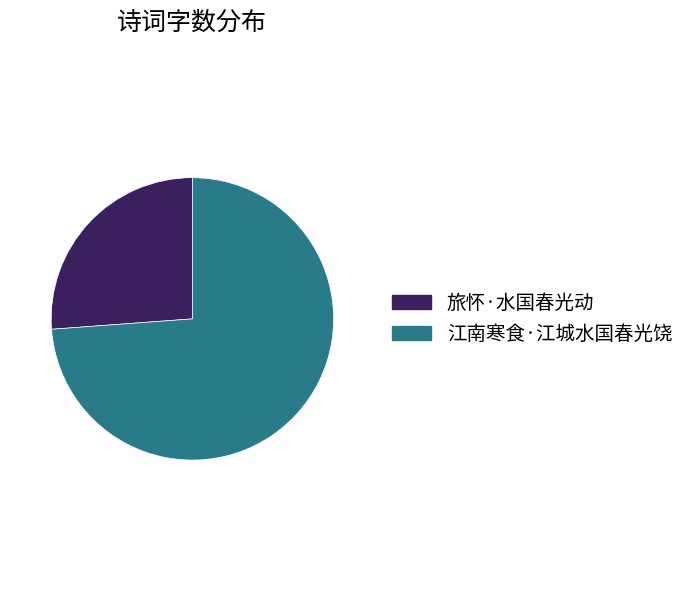

Is it true that 江南寒食·江城水国春光饶 is 74% of the pie?

True